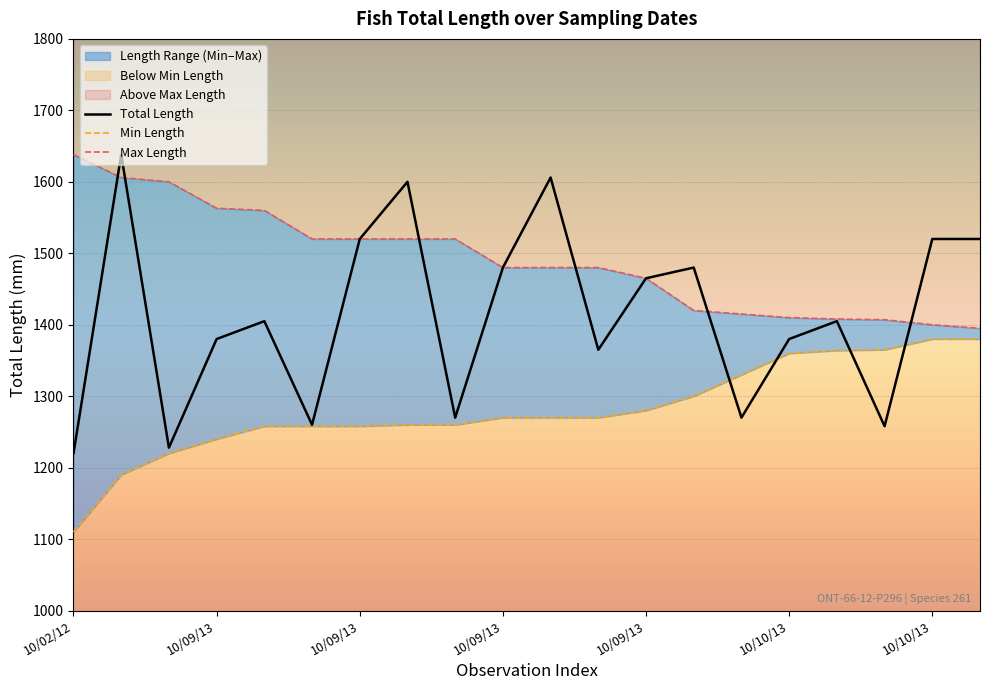

What is the total value across all series at 10/09/13?

4434